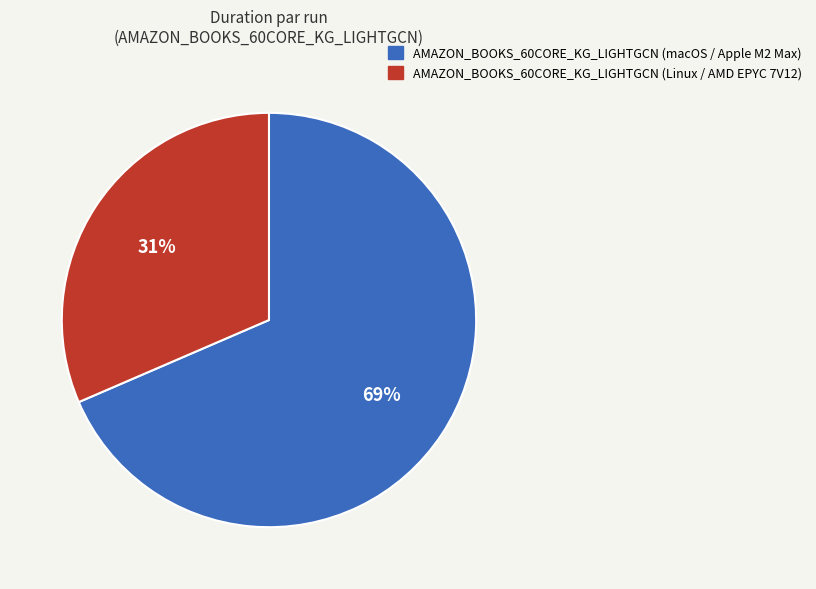

Rank the categories by value from highest to lowest.

AMAZON_BOOKS_60CORE_KG_LIGHTGCN (macOS / Apple M2 Max), AMAZON_BOOKS_60CORE_KG_LIGHTGCN (Linux / AMD EPYC 7V12)